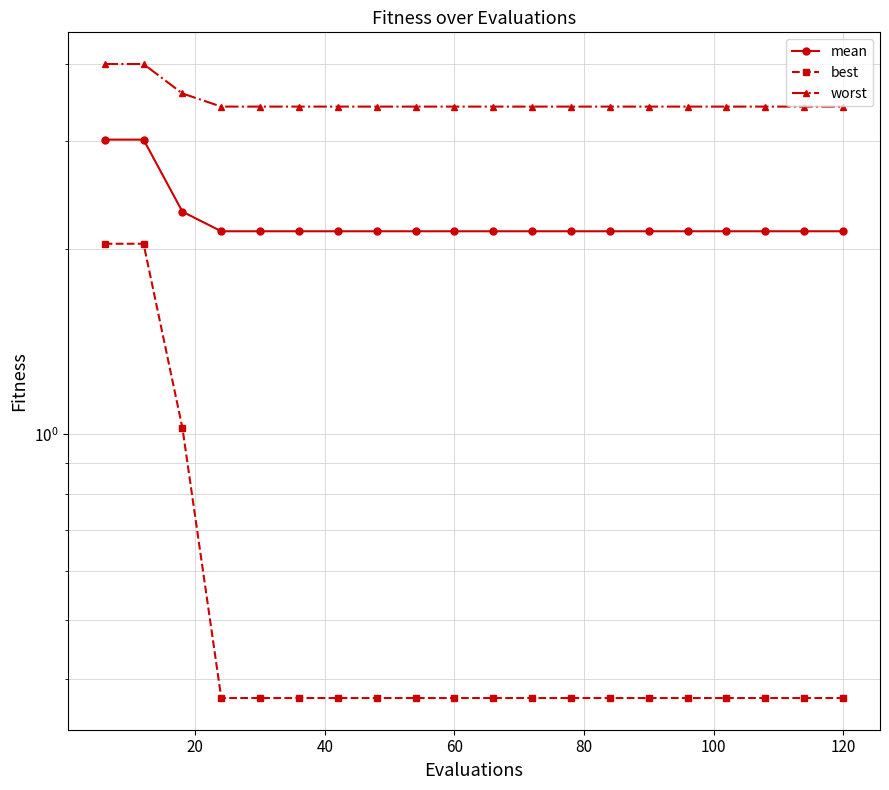

What is the difference between the maximum and second lowest values in the worst series?

0.6